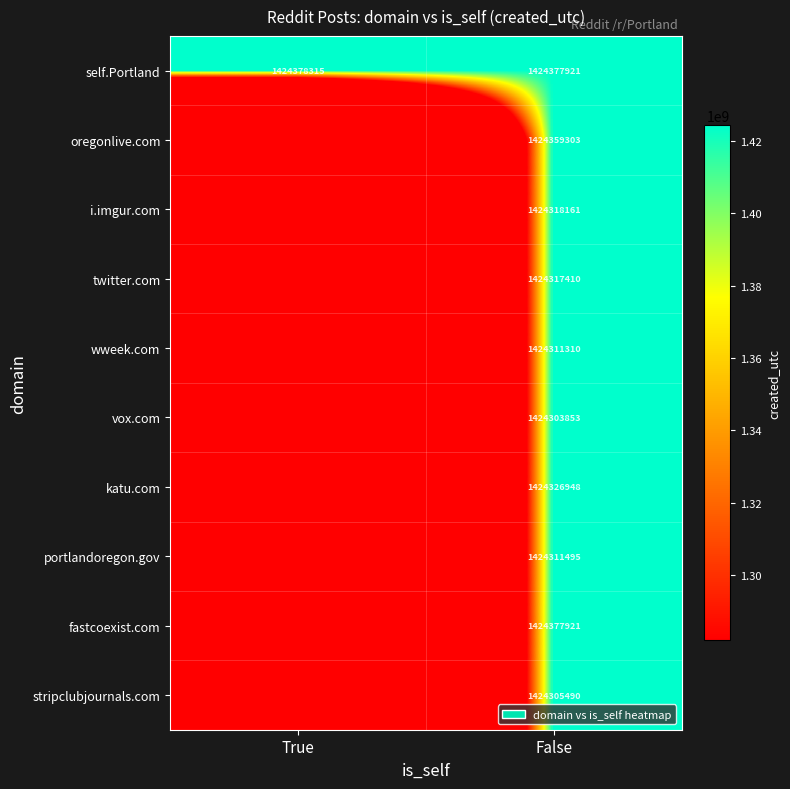

At which category is the sum across all series the highest?

False